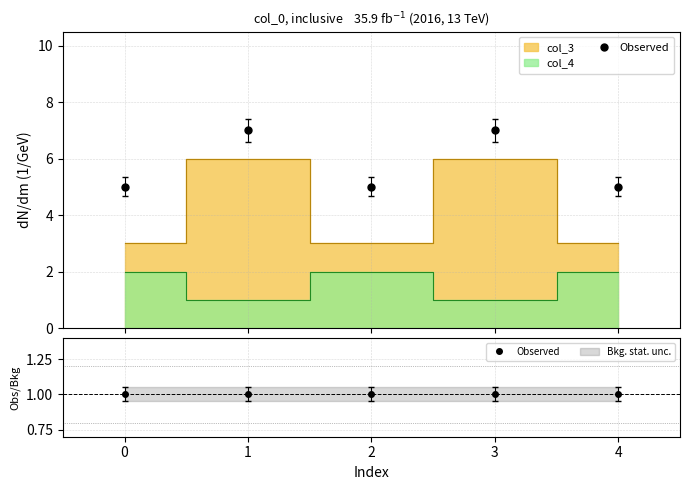

Rank the series by their average value, from highest to lowest.

col_3, col_4